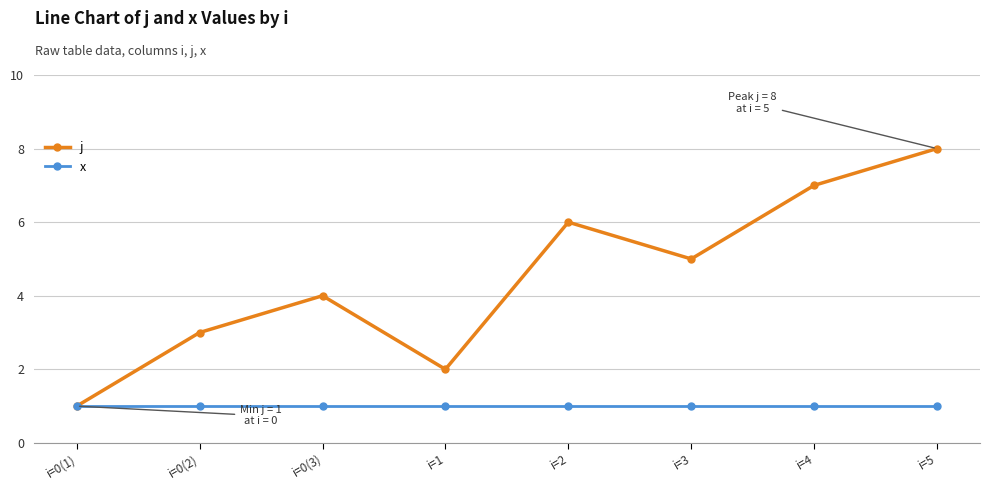

Reading left to right, extract all data points from this chart.

j: 1	3	4	2	6	5	7	8
x: 1	1	1	1	1	1	1	1